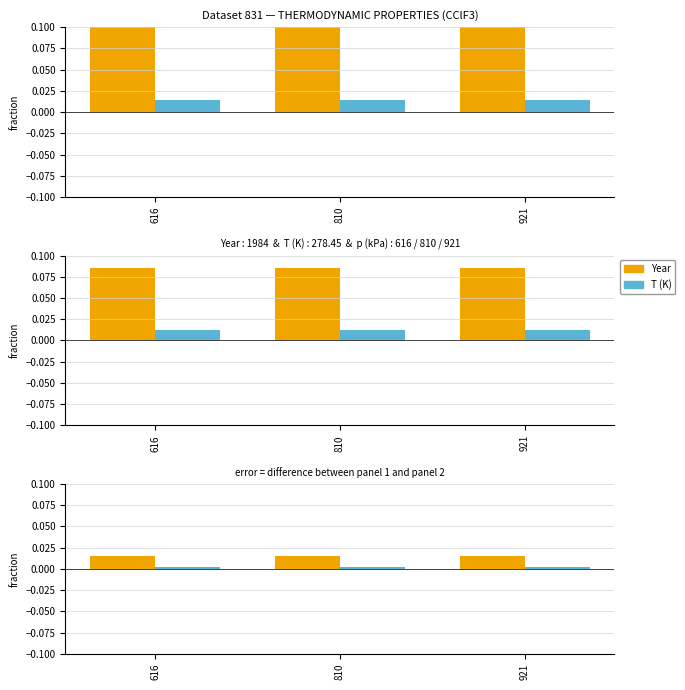

List the series in order of their overall mean, highest first.

Year, T (K)